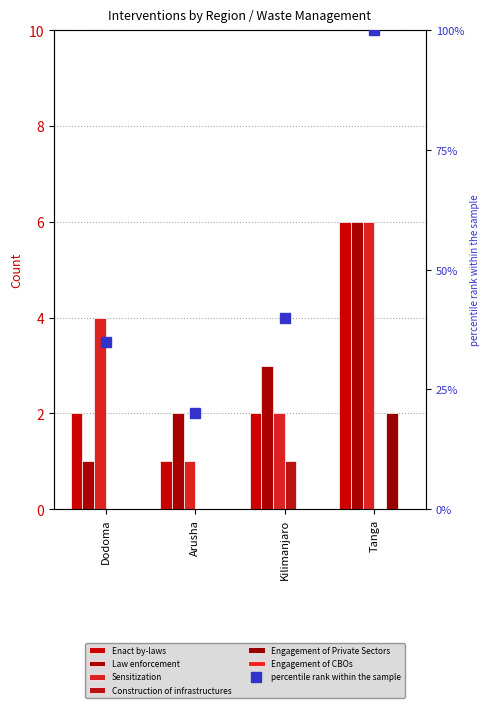

What is the average value of the Law enforcement series?

3